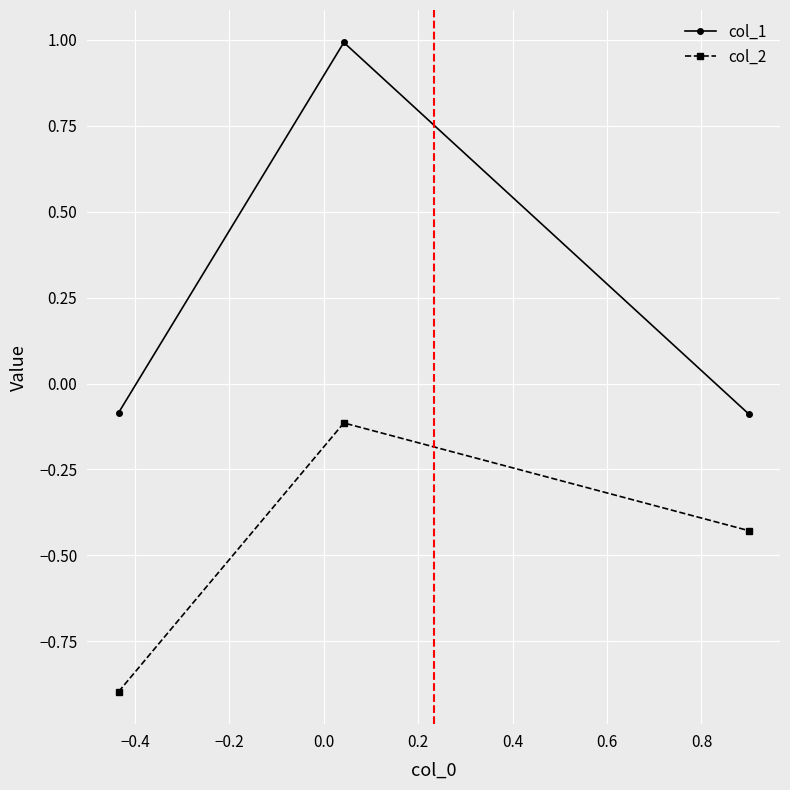

Rank the series by their average value, from lowest to highest.

col_2, col_1